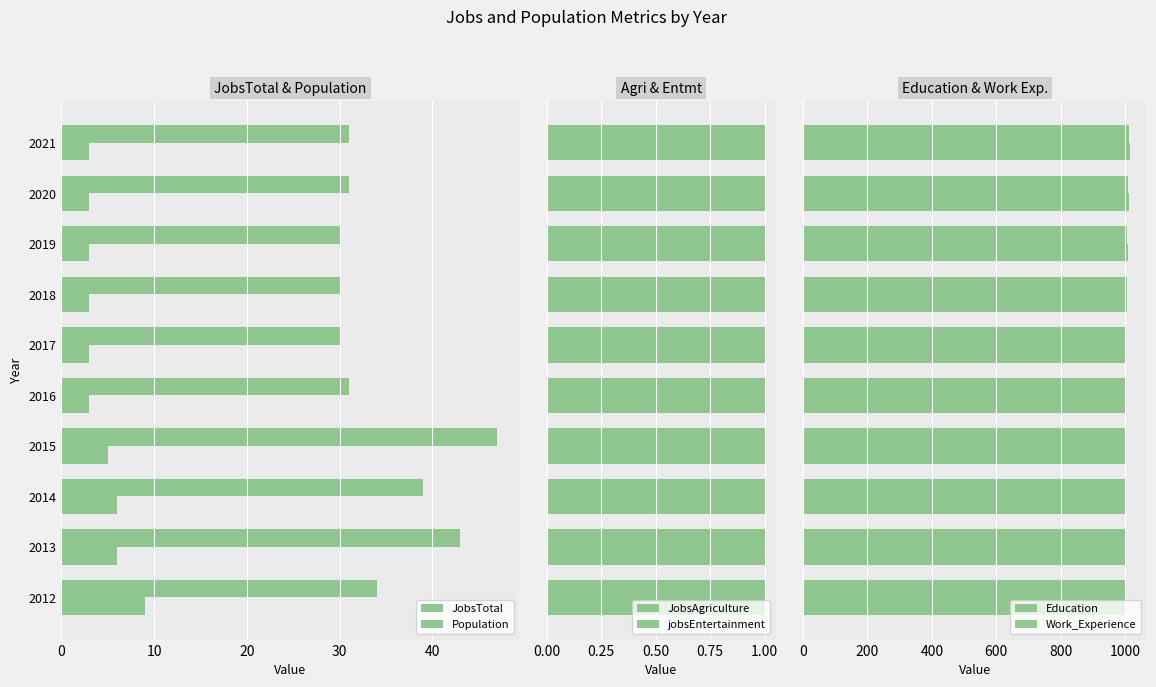

The Education series shows 1646.9 at 2015. True or false?

False